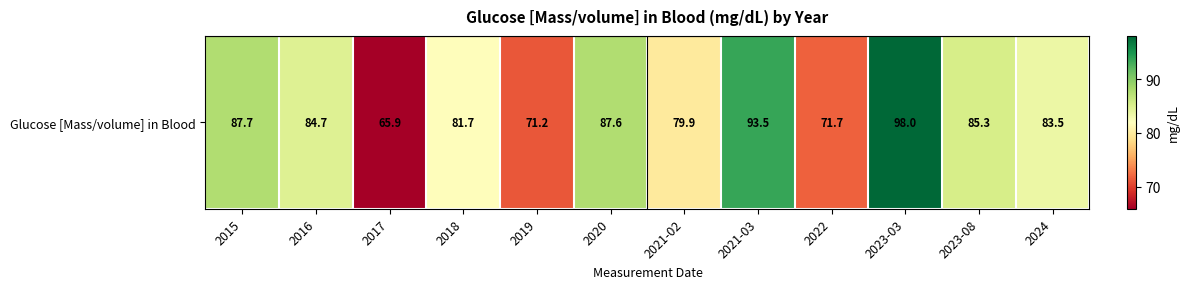

Rank the categories by value from lowest to highest.

2017, 2019, 2022, 2021-02, 2018, 2024, 2016, 2023-08, 2020, 2015, 2021-03, 2023-03